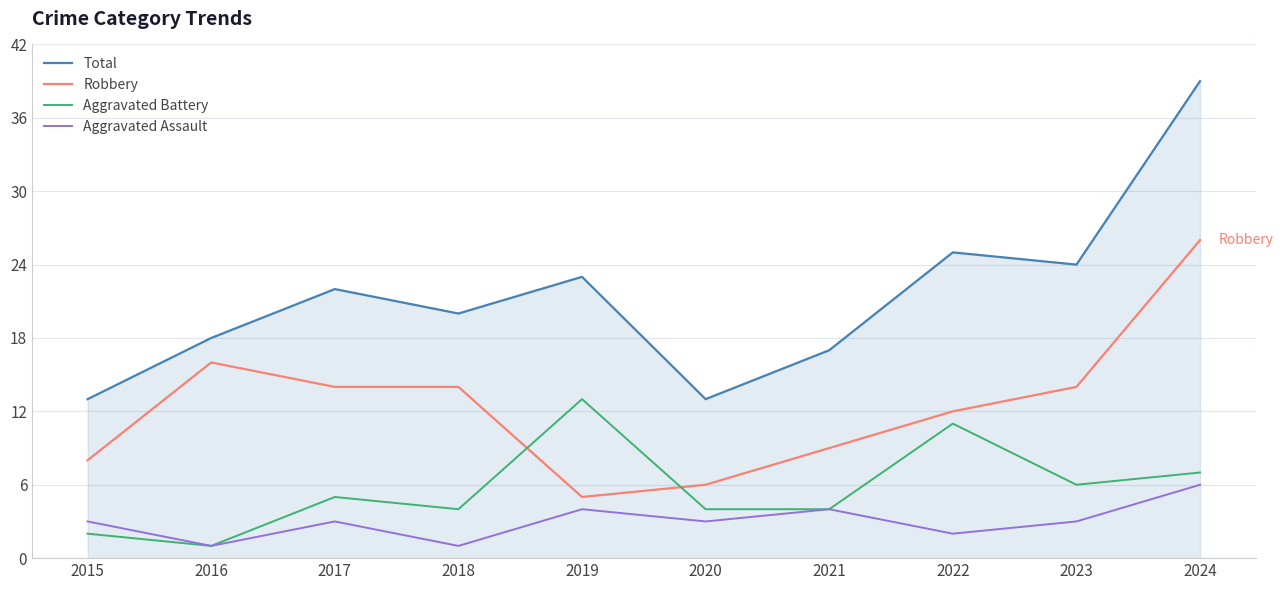

Is it true that Total equals 27 at 2016?

False